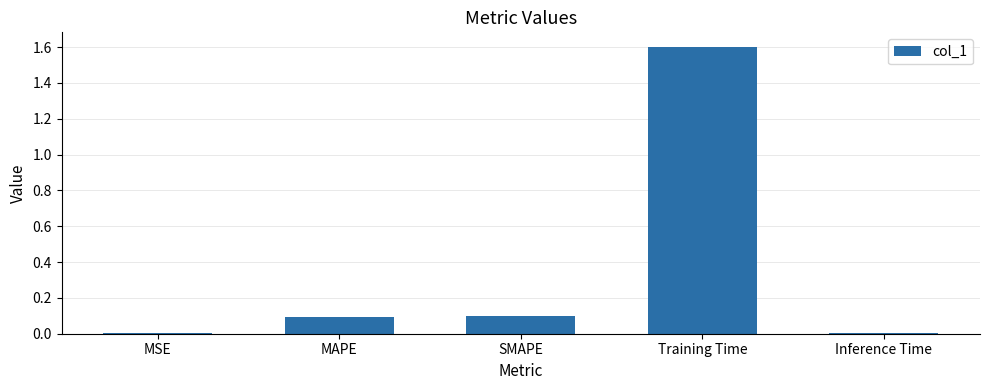

Which has a higher value, Inference Time or SMAPE?

SMAPE